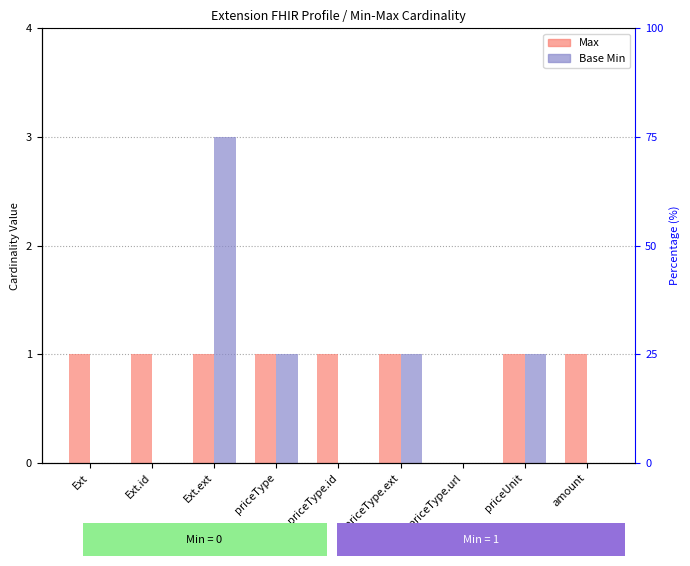

What are all the series names shown in the legend?

Max, Base Min